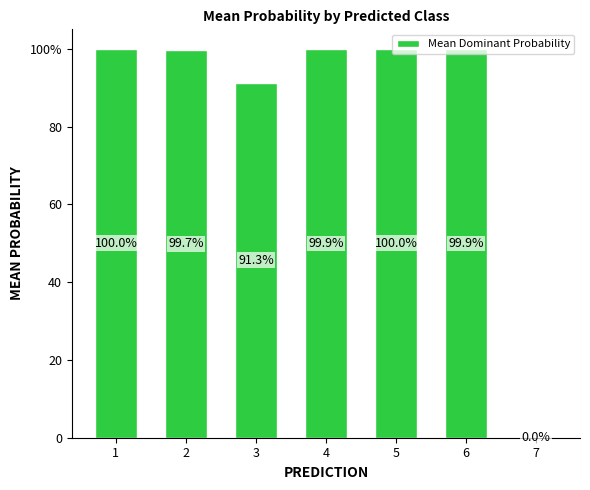

Are the bars horizontal?

No